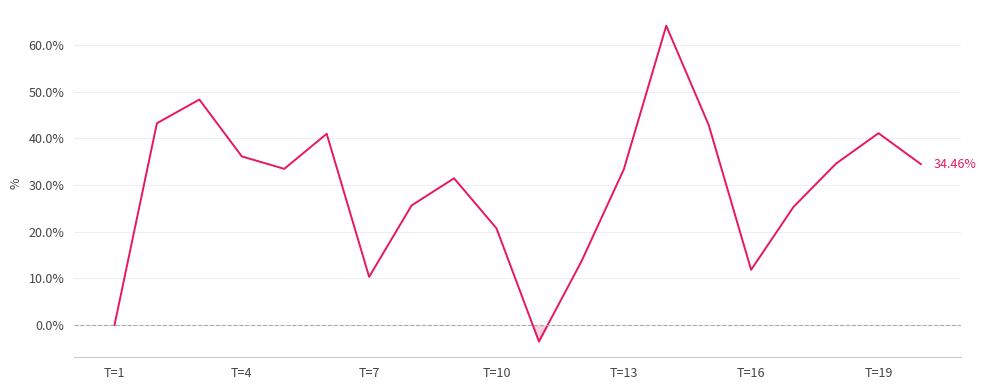

What is the difference between the maximum and minimum values?

67.6